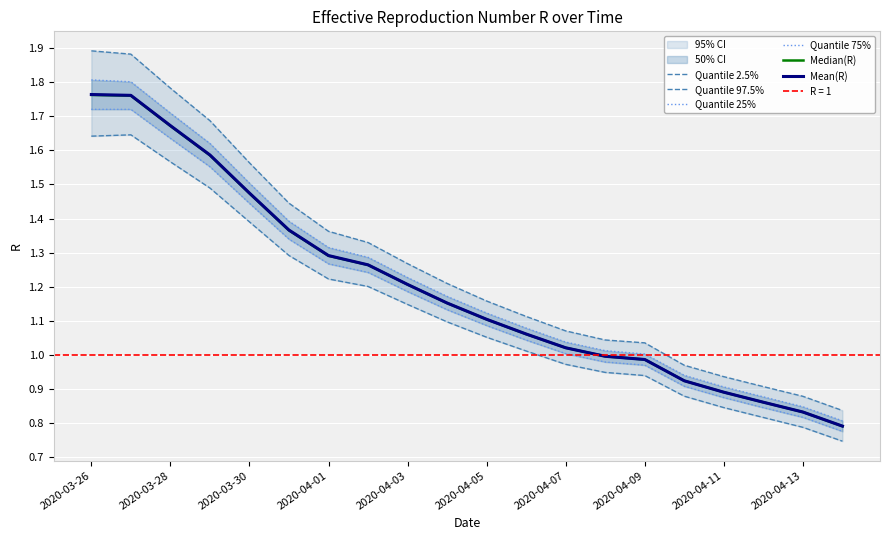

Which series has the largest total across all categories?

Quantile 97.5%